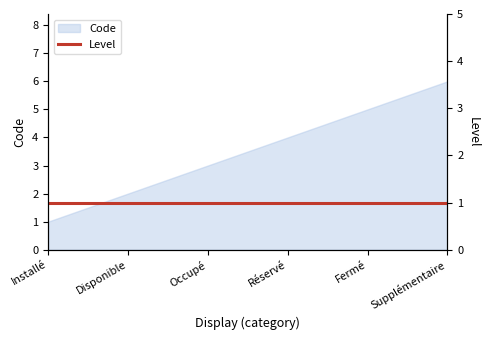

What is the greatest value displayed?

6